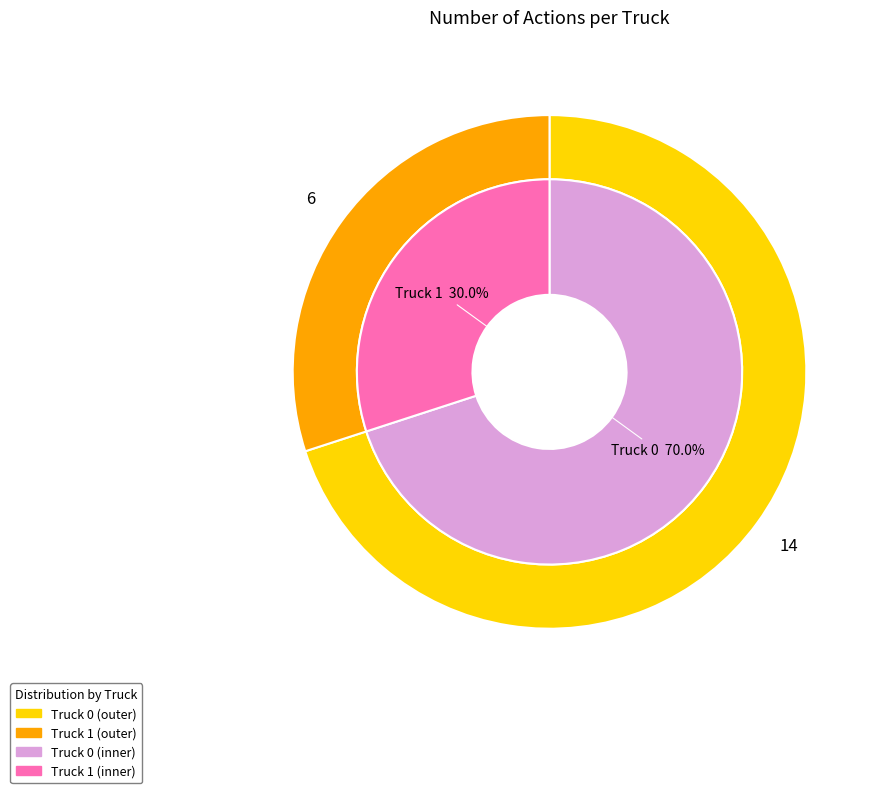

To the nearest percent, what is the difference between the Truck 1 and Truck 0 slice percentages?

40%